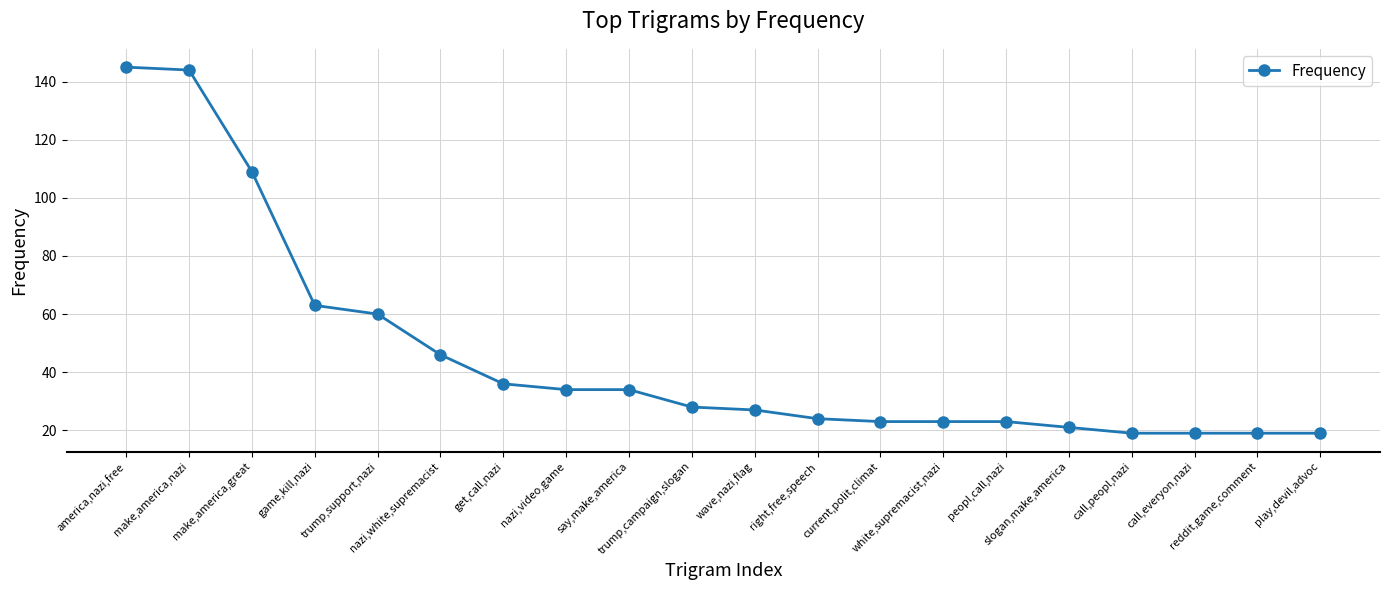

Reading left to right, what are all the values shown in this chart?

145	144	109	63	60	46	36	34	34	28	27	24	23	23	23	21	19	19	19	19